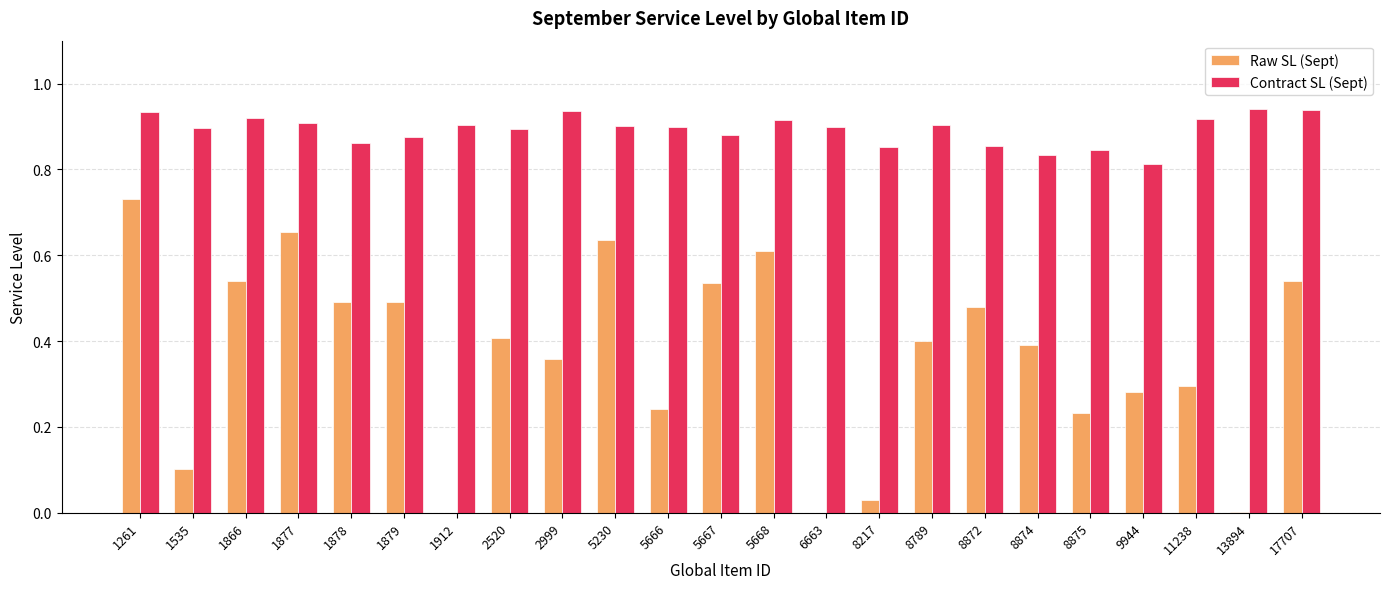

The value of Raw SL (Sept) at 2999 is 0.4. True or false?

True